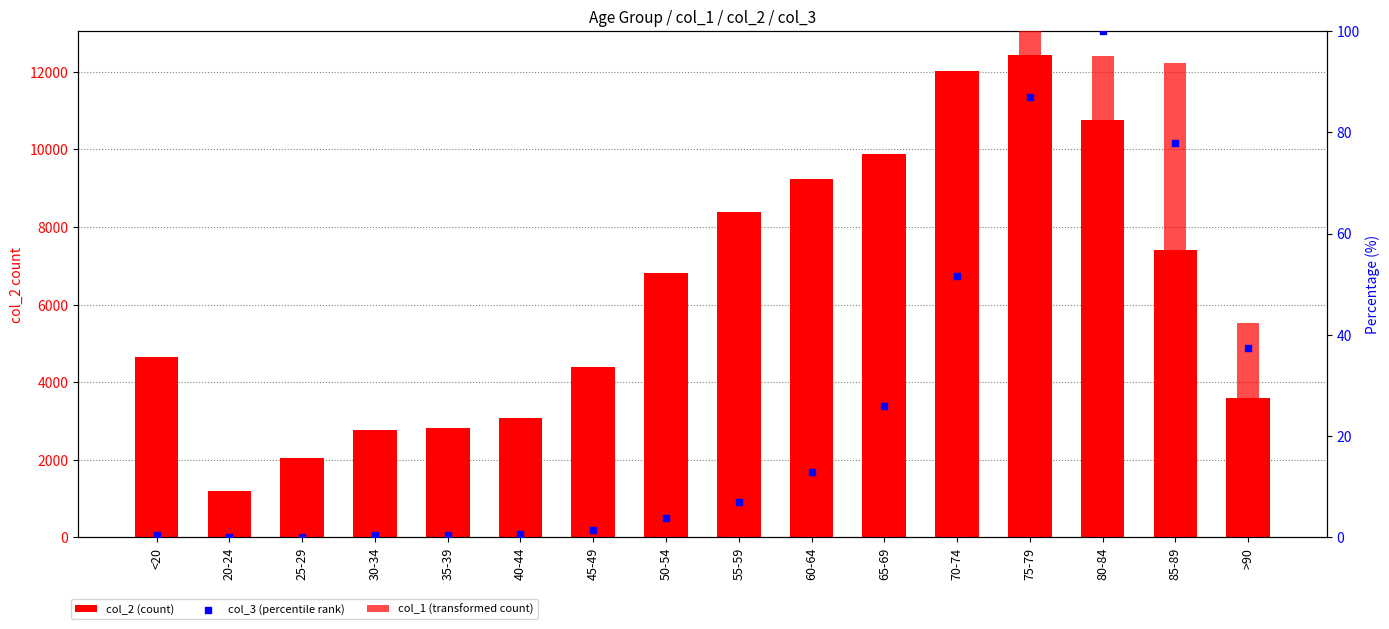

At how many categories does at least one series exceed 4018?

10